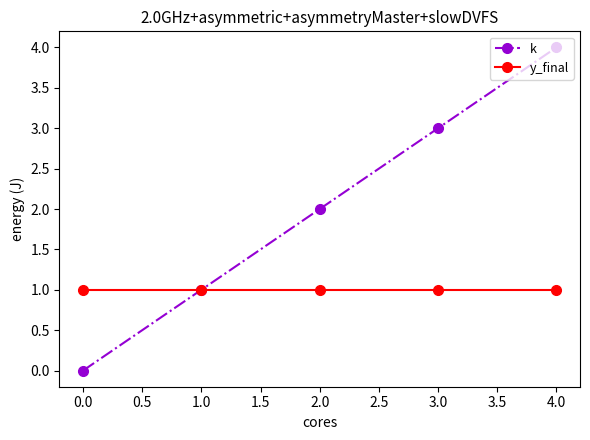

Is the value of y_final at 1.0 greater than the value of k at 0.0?

Yes